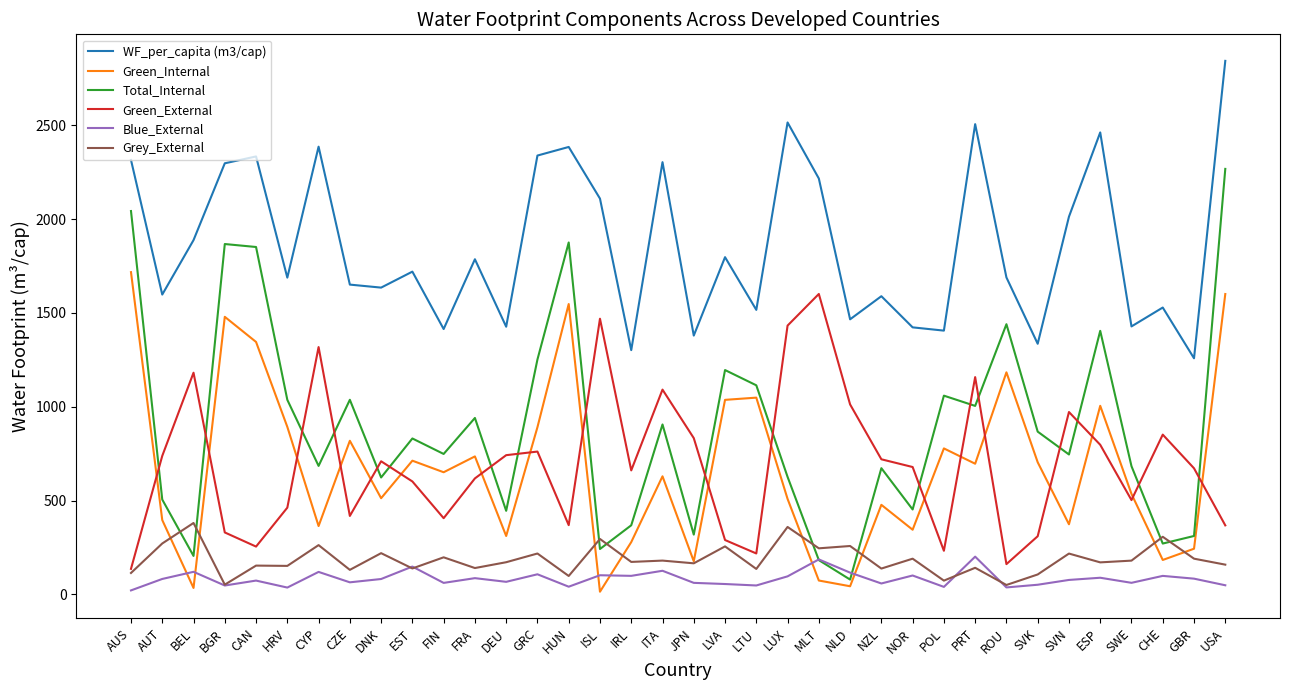

What value does the WF_per_capita (m3/cap) series have at AUT?

1597.5